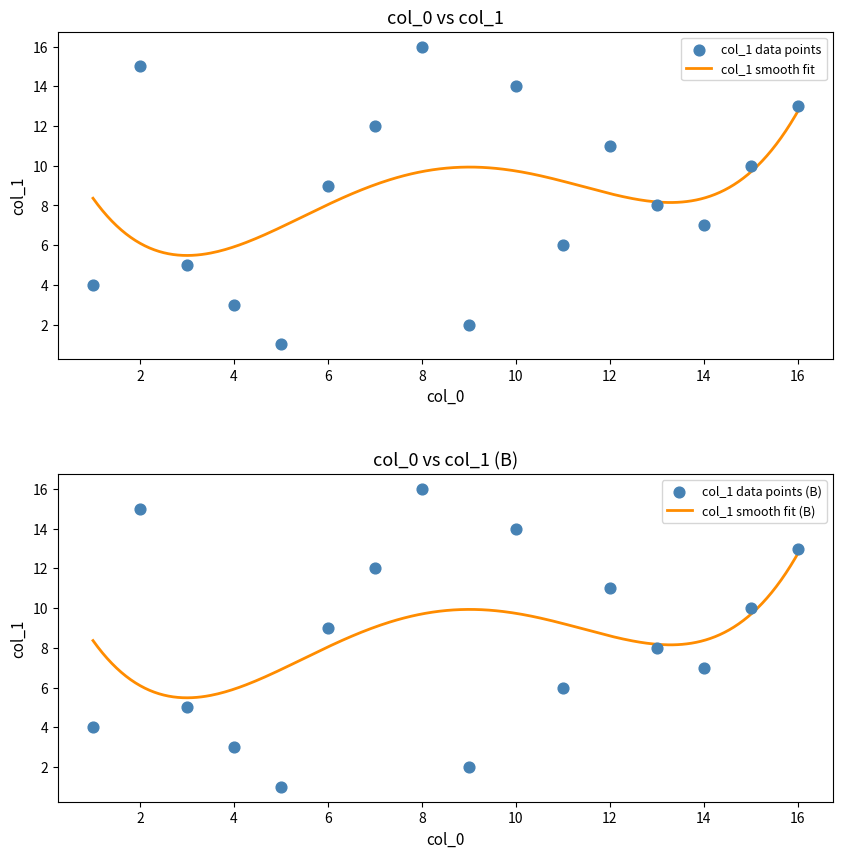

What is the minimum value for col_1 smooth fit?

5.5